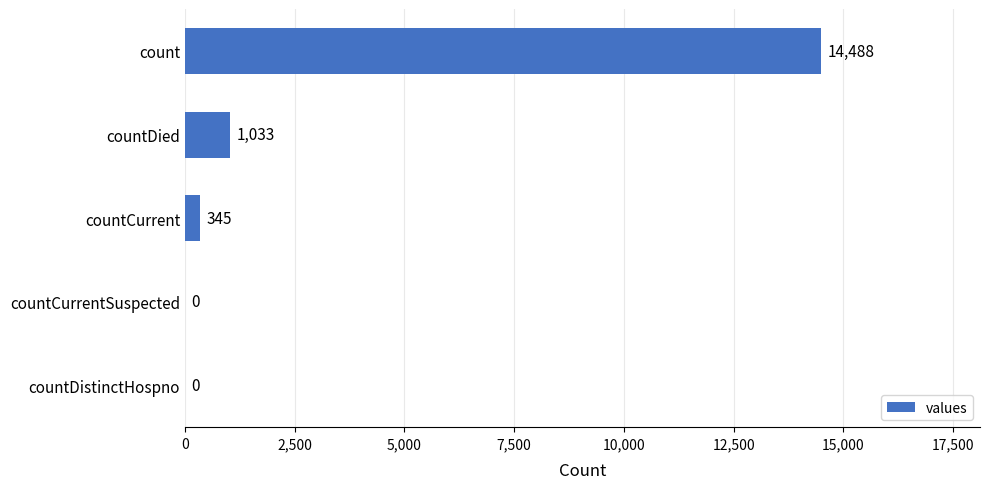

Reading bottom to top, list all the values displayed in this chart.

countDistinctHospno=0	countCurrentSuspected=0	countCurrent=345	countDied=1033	count=14488